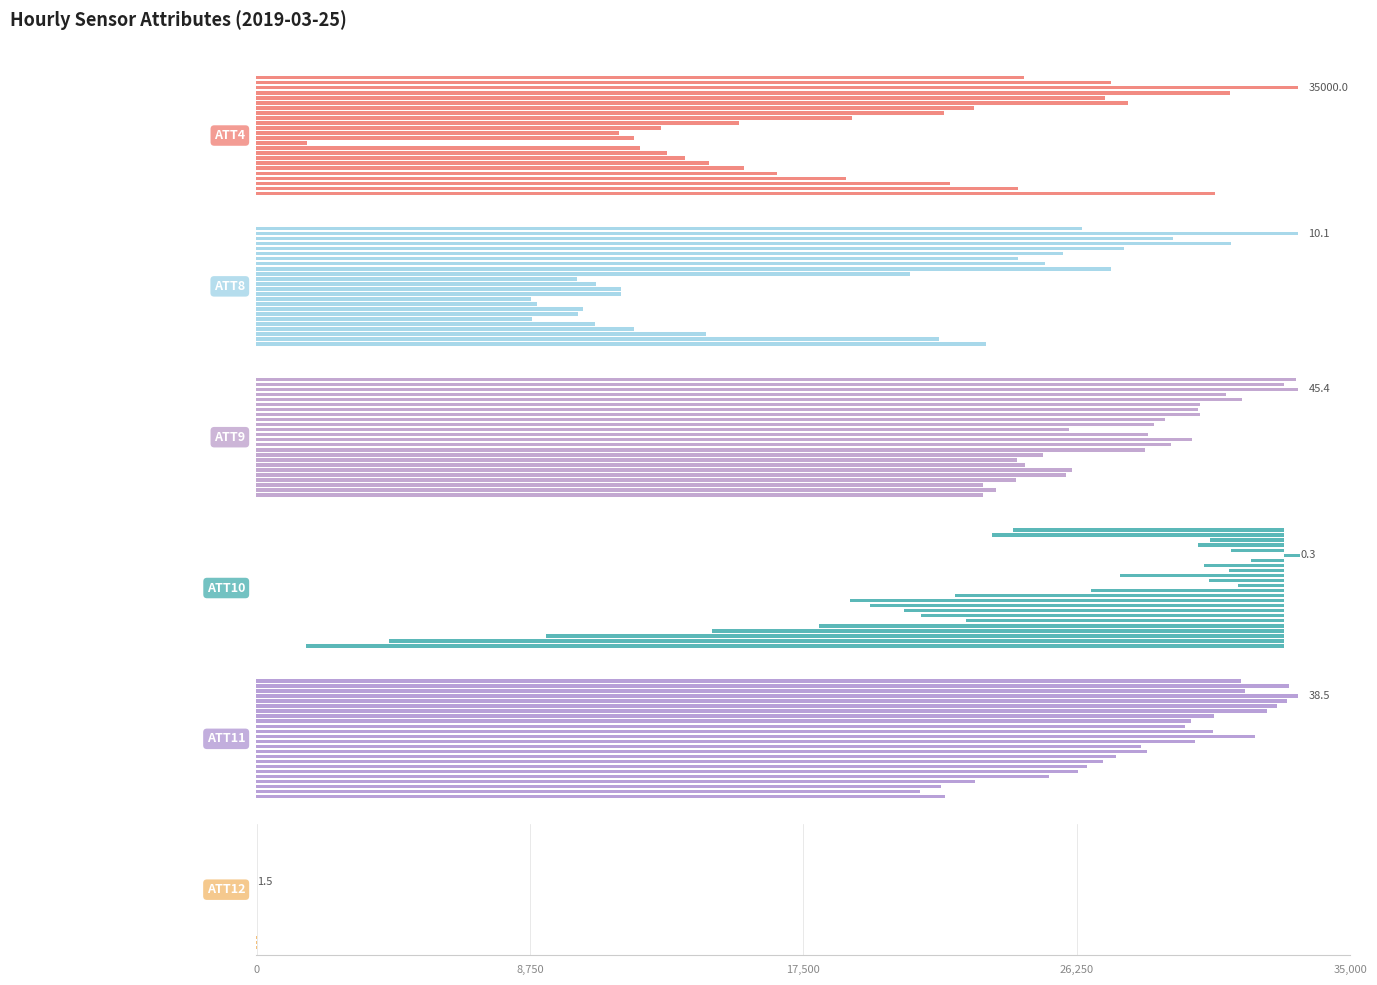

What is the average value of the ATT10 series?

-5.0